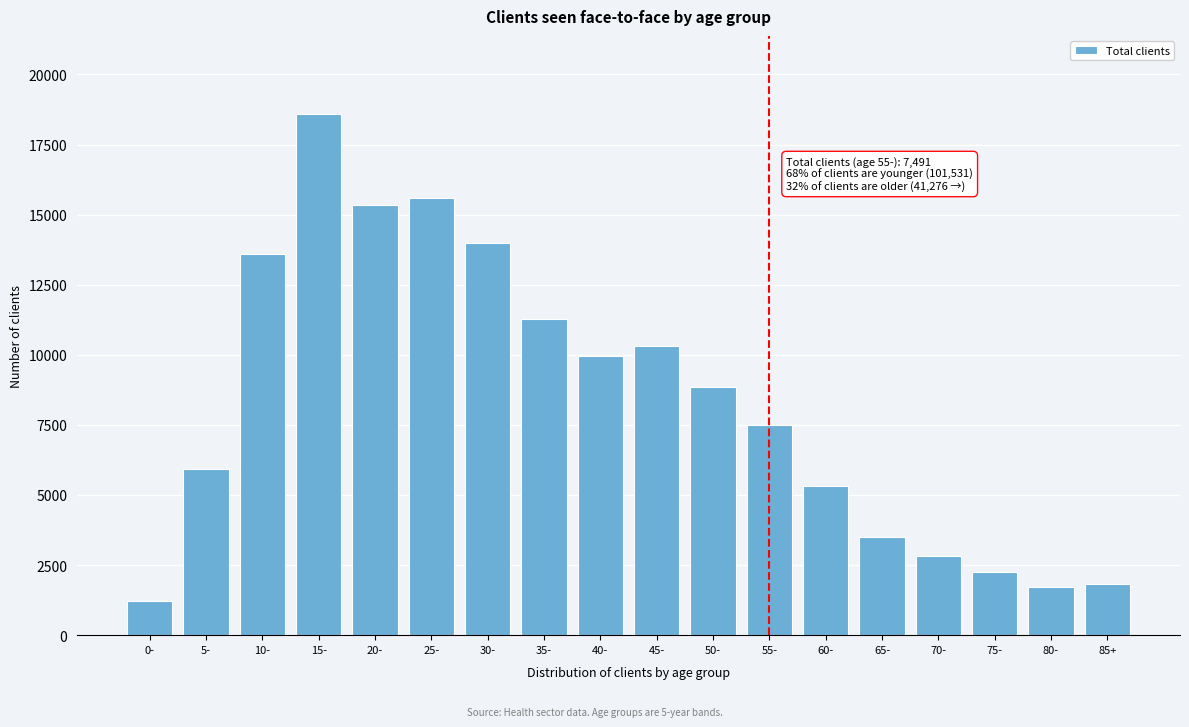

Reading left to right, extract all data points from this chart.

1214	5923	13606	18586	15354	15583	13997	11282	9969	10317	8848	7491	5315	3502	2819	2268	1733	1831